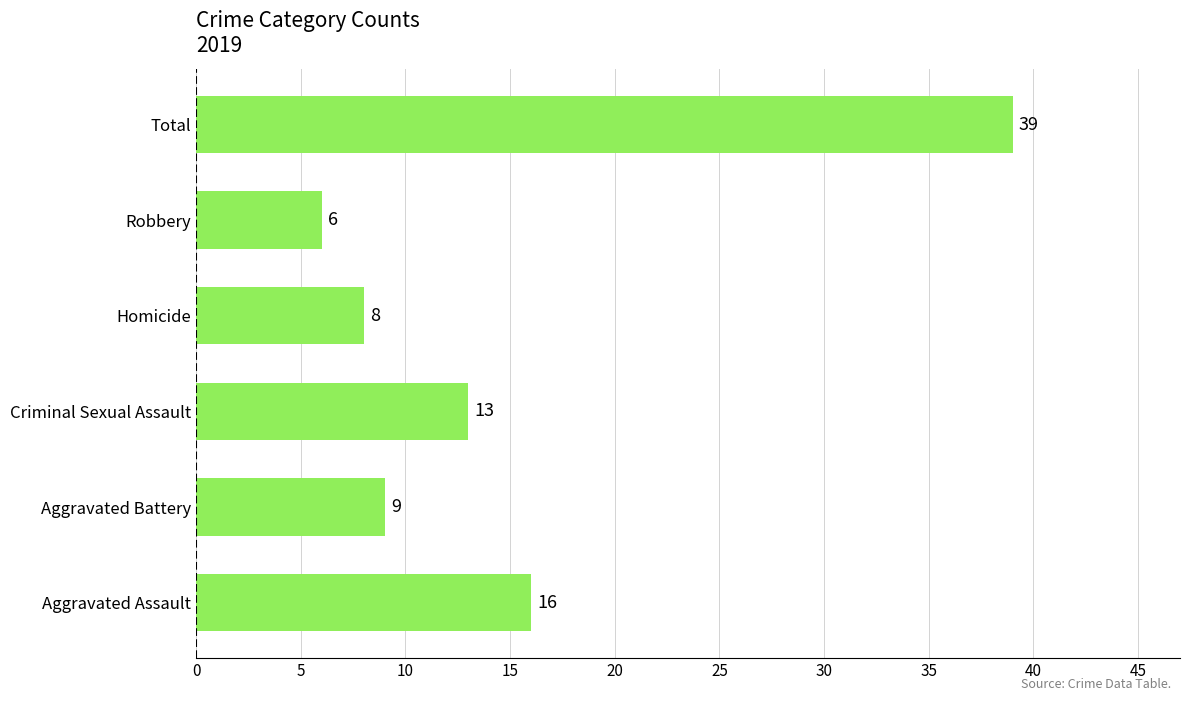

What value does the data have at Total, to the nearest 10?

40